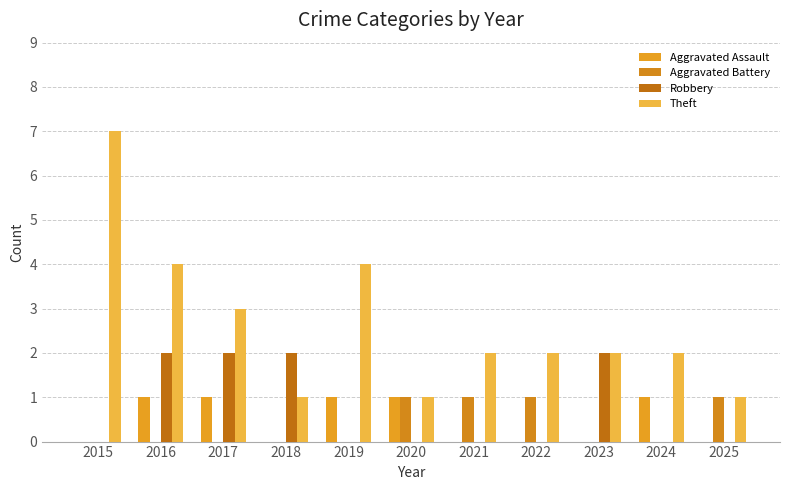

What is the total value across all series at 2023?

4